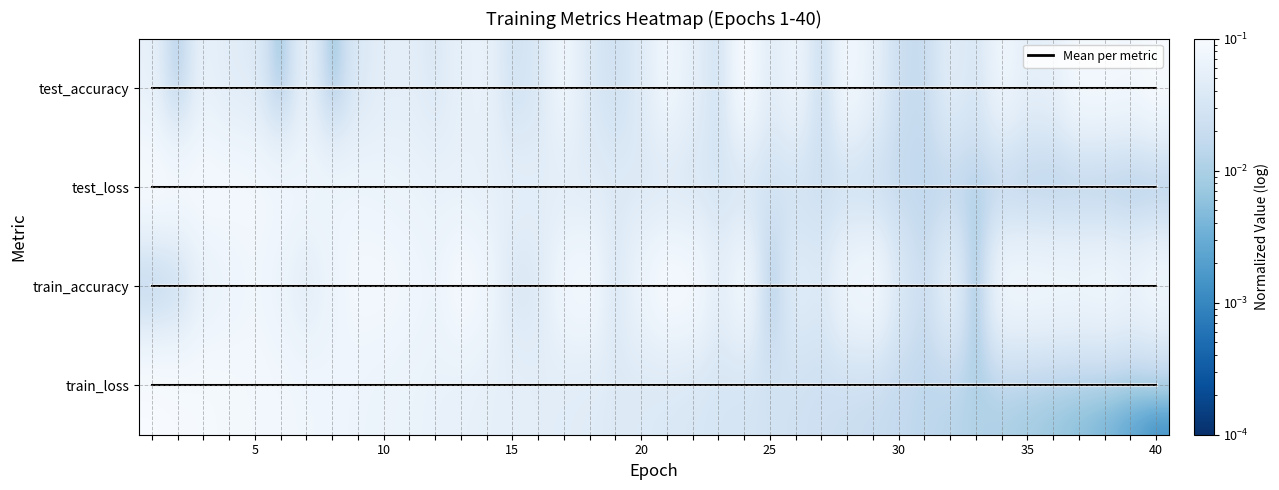

What is the difference between the highest and lowest values at 40?

3.0